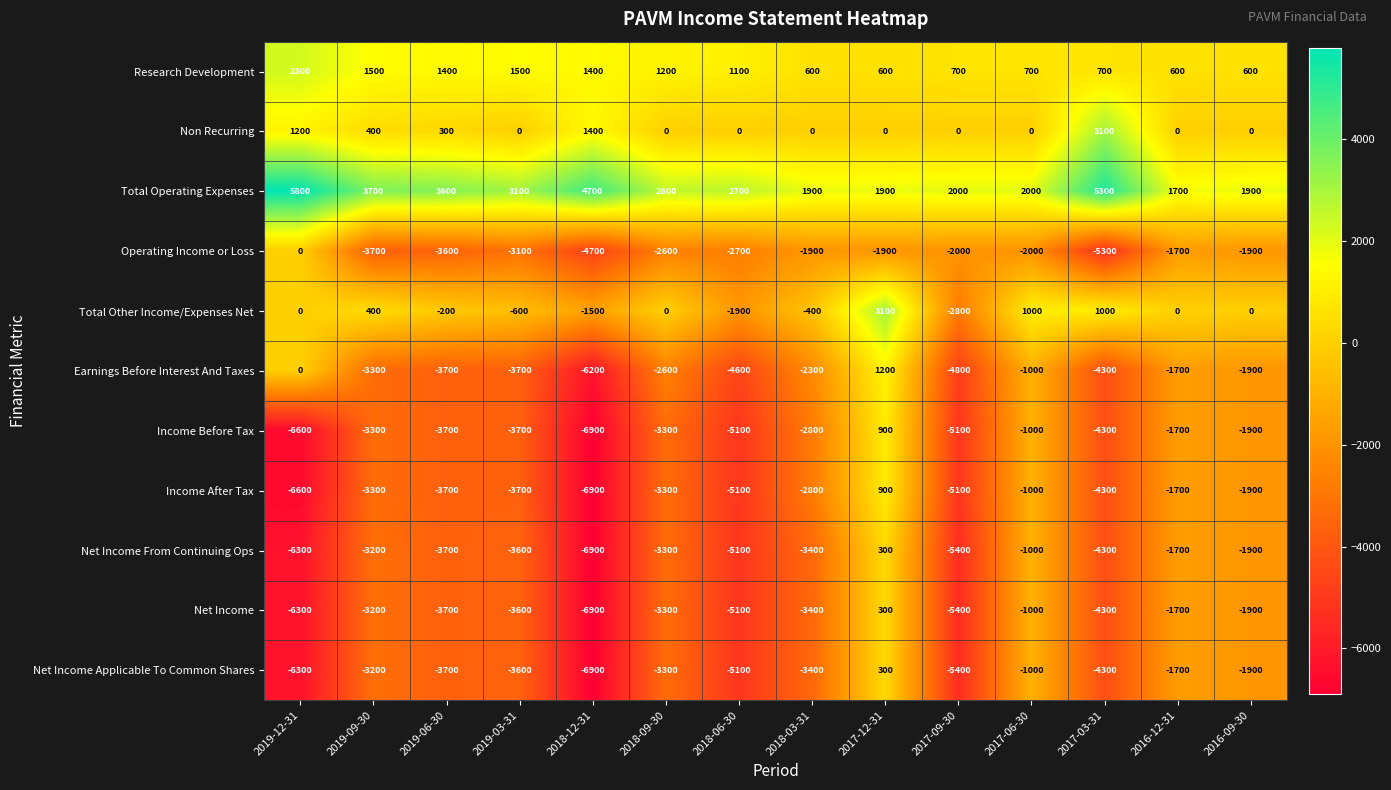

How many series are shown in this chart?

11